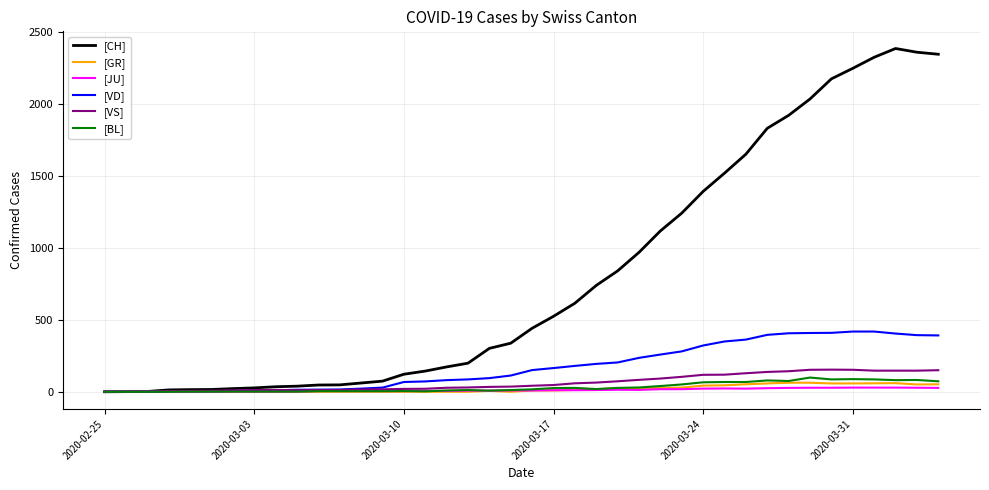

What is the greatest value displayed?

2388